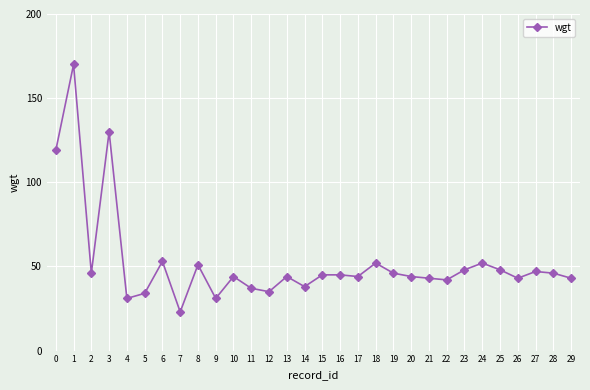

Reading left to right, transcribe all the data shown in this chart.

0=119	1=170	2=46	3=130	4=31	5=34	6=53	7=23	8=51	9=31	10=44	11=37	12=35	13=44	14=38	15=45	16=45	17=44	18=52	19=46	20=44	21=43	22=42	23=48	24=52	25=48	26=43	27=47	28=46	29=43